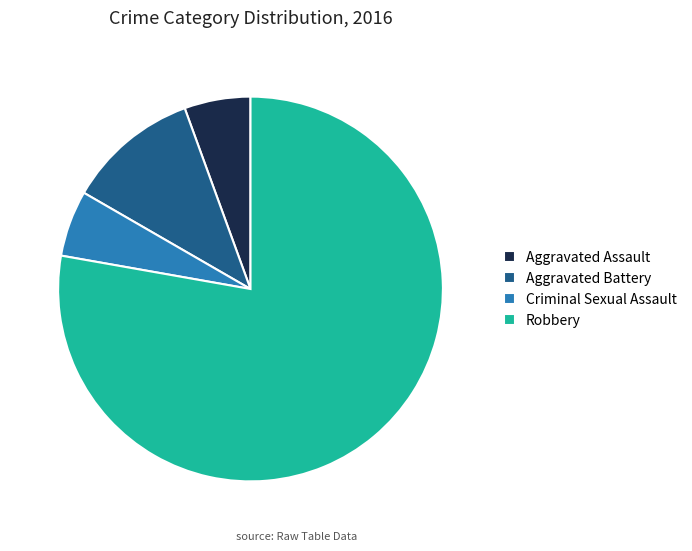

Is there any slice that represents more than half of the pie?

Yes